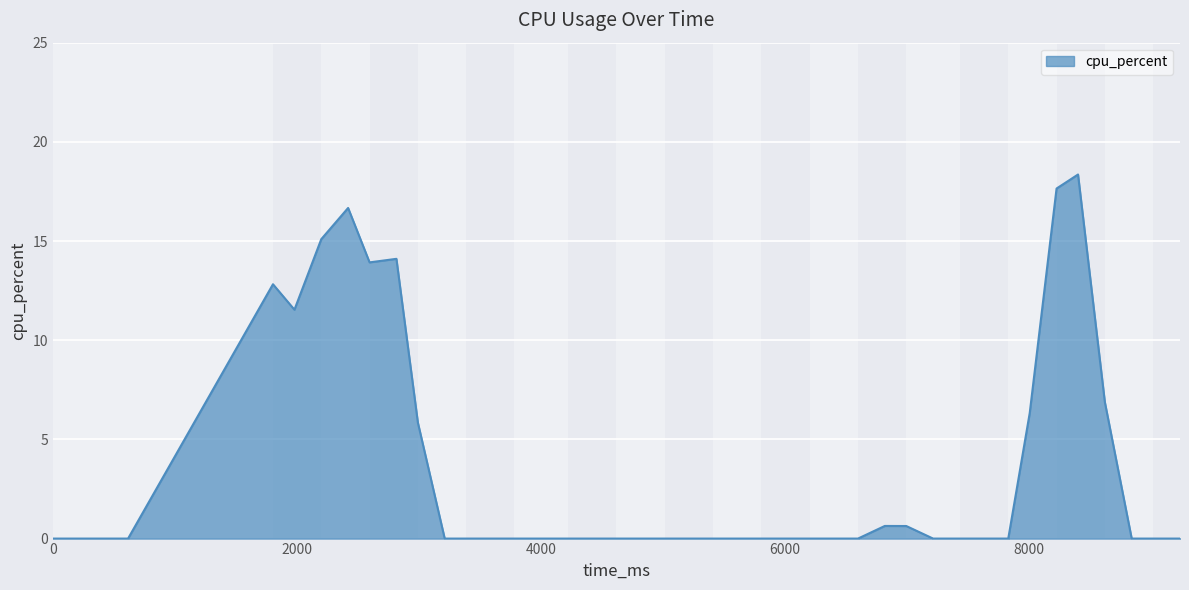

What is the greatest value displayed?

18.4